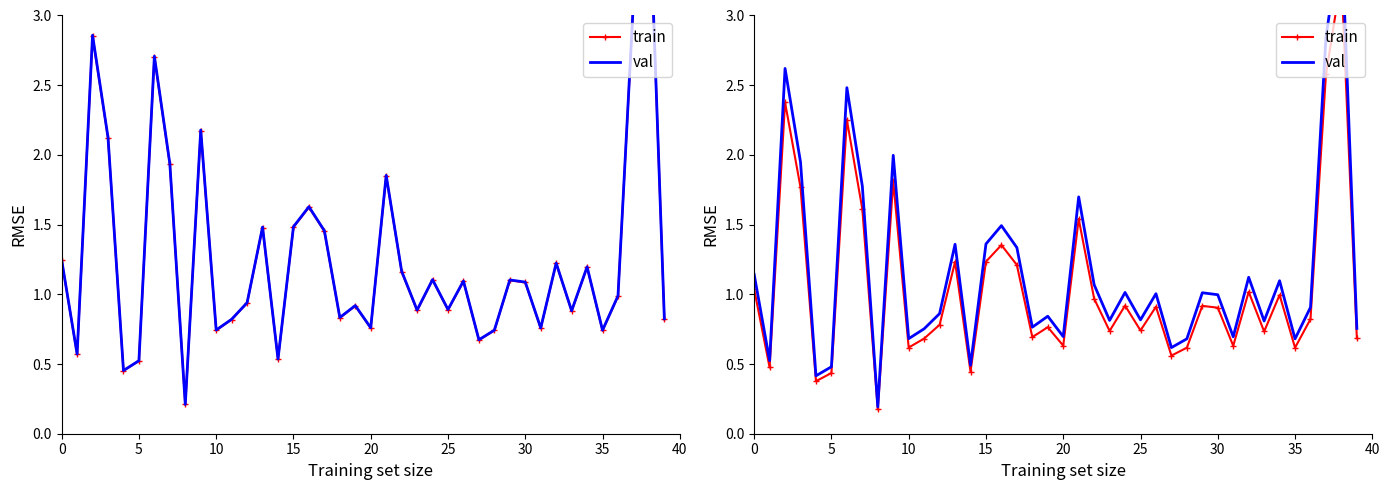

Where is train nearest to the value 1?

34